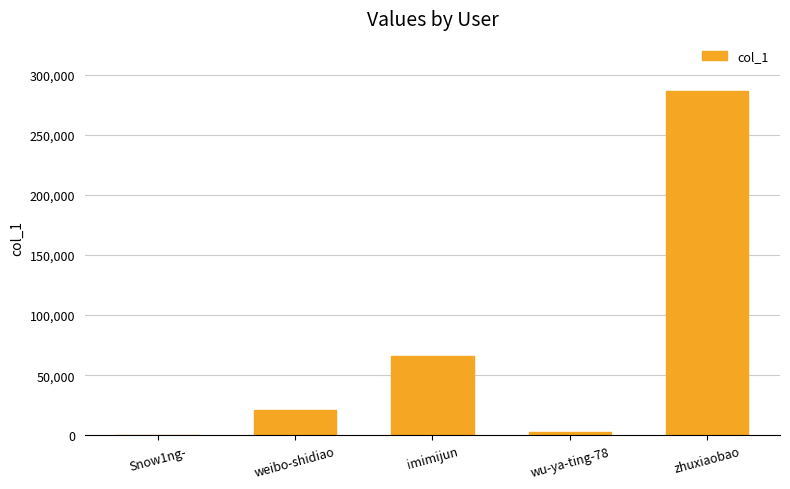

The chart shows a value of 511813 at zhuxiaobao. True or false?

False